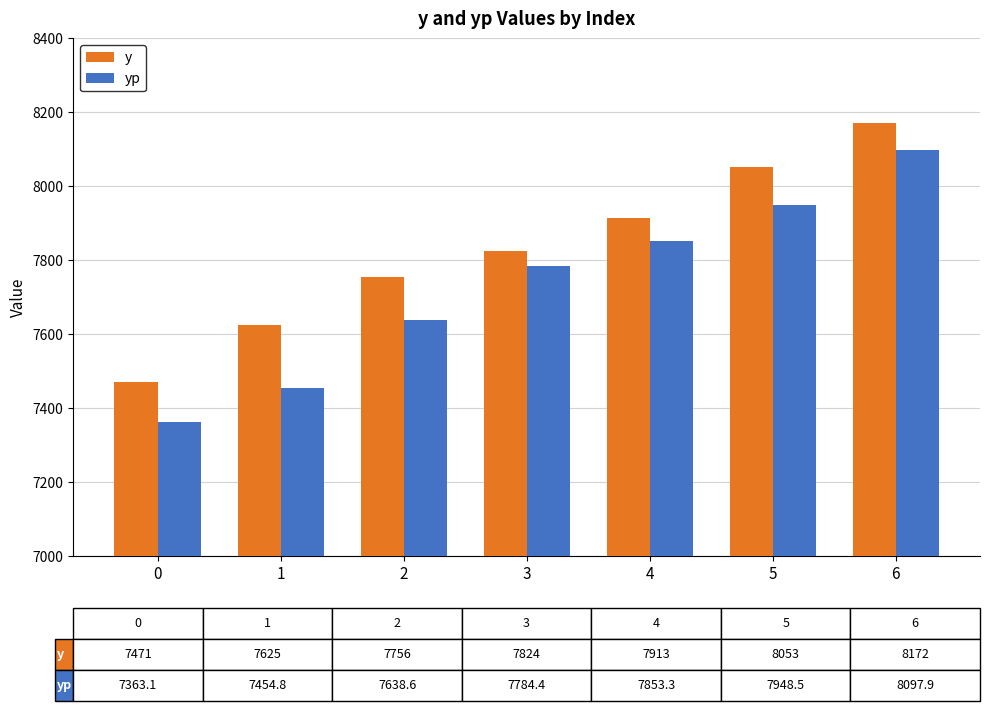

How many values in the yp series exceed 7784?

4